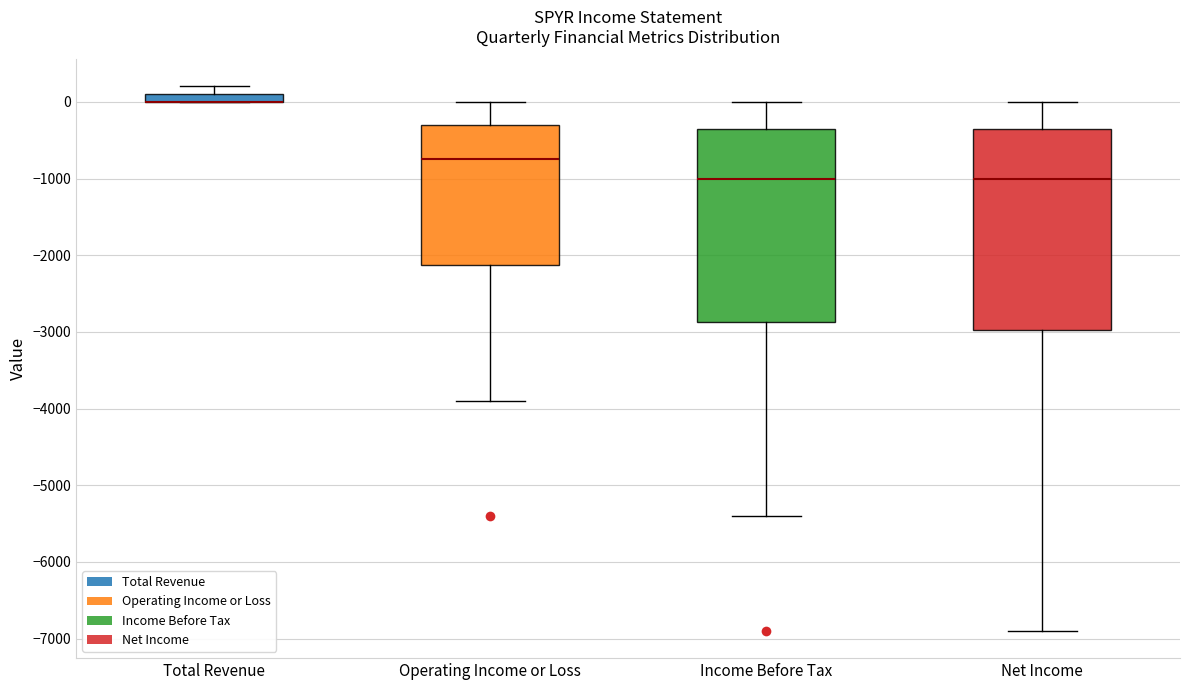

Where does the lower whisker of the box for Operating Income or Loss end on the y-axis? The values are not printed on the chart, so give them approximately, as read against the axis.

-3900